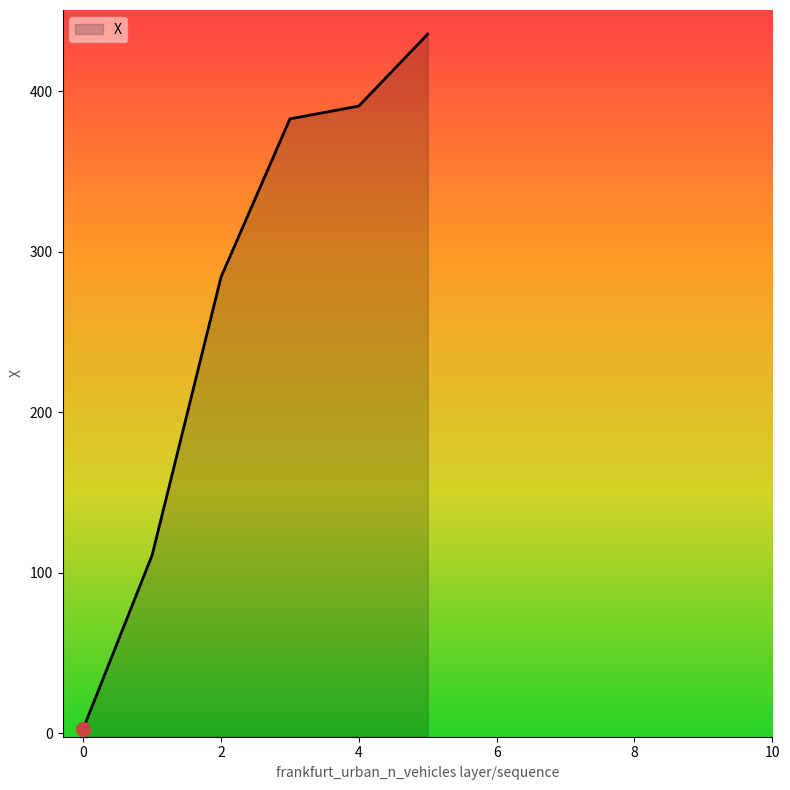

What is the greatest value displayed?

435.8